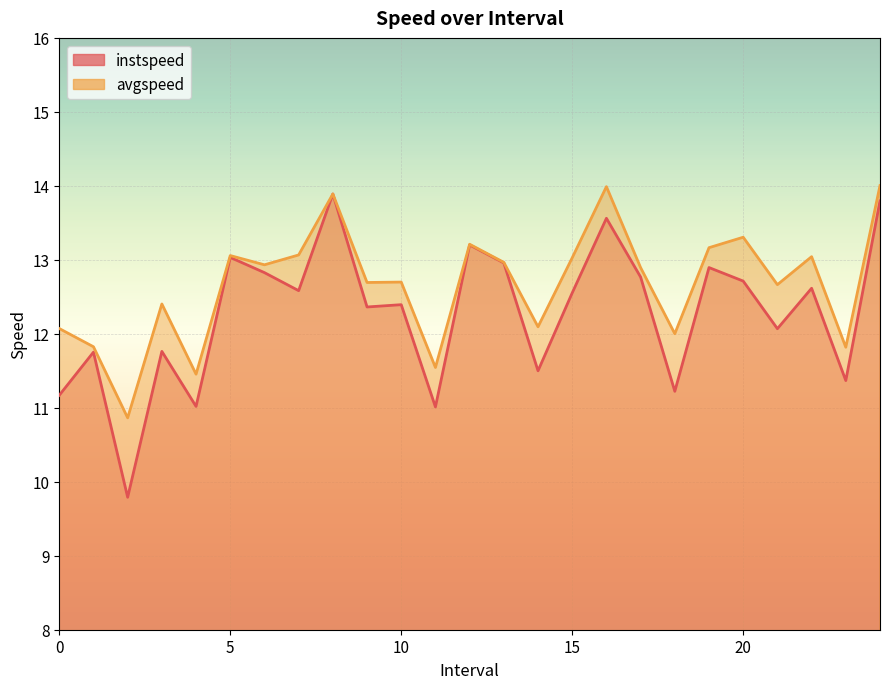

Where is the first local maximum for instspeed?

1.0